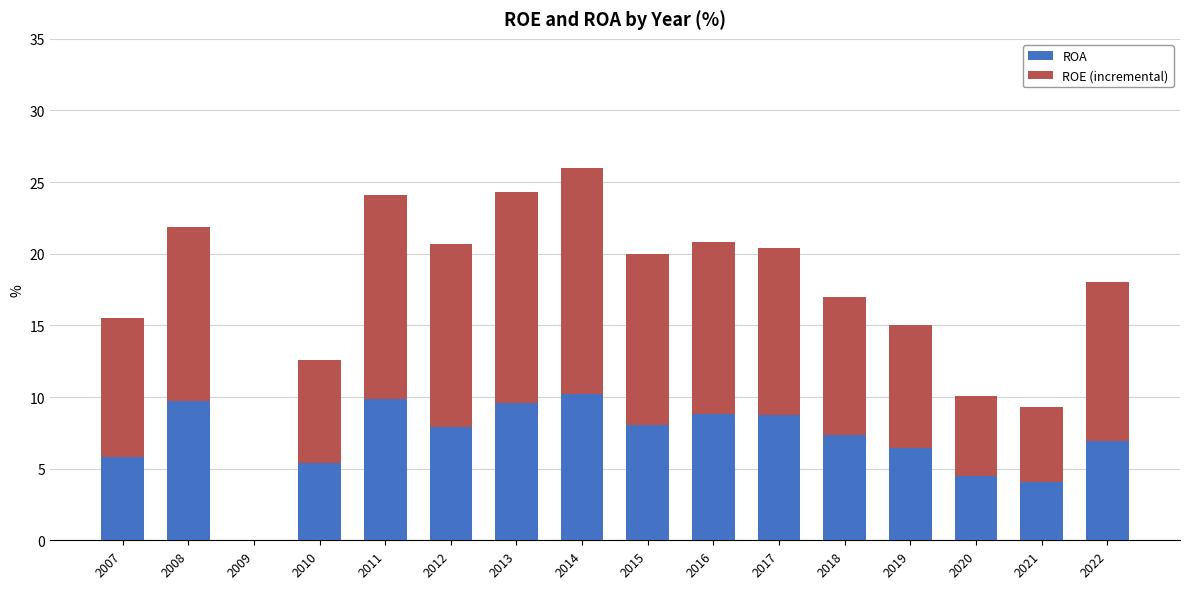

What is the highest value of the ROA series?

10.2